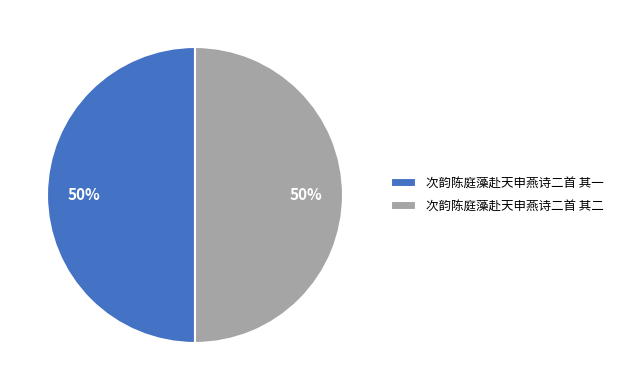

What percentage is the 次韵陈庭藻赴天申燕诗二首 其二 slice, to the nearest percent?

50%